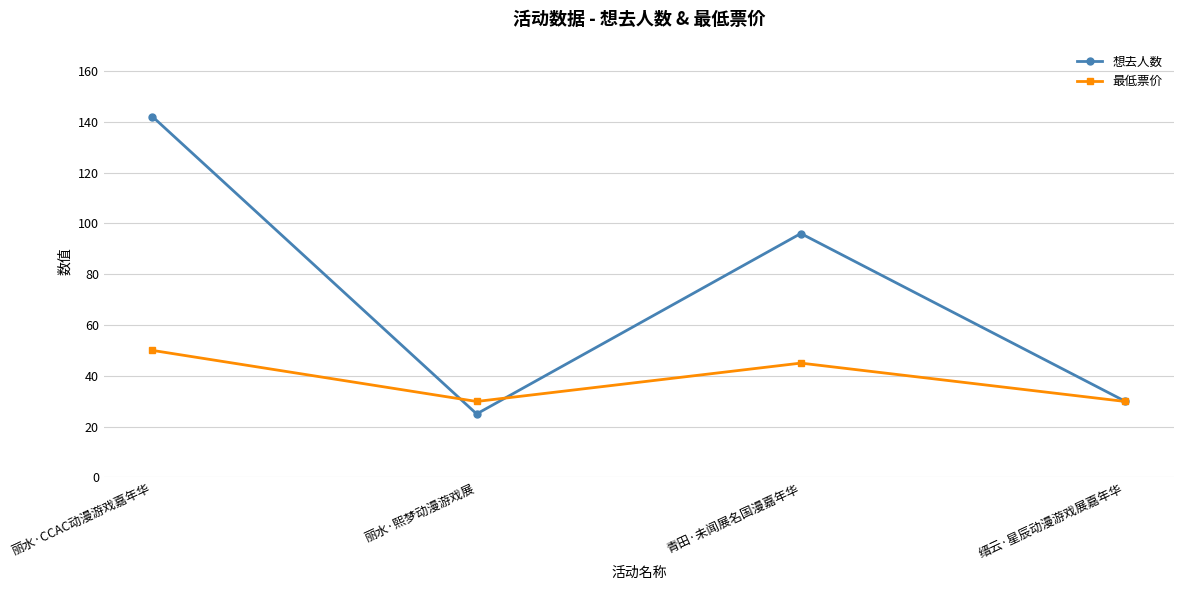

The value of 想去人数 at 丽水·CCAC动漫游戏嘉年华 is 53.7. True or false?

False